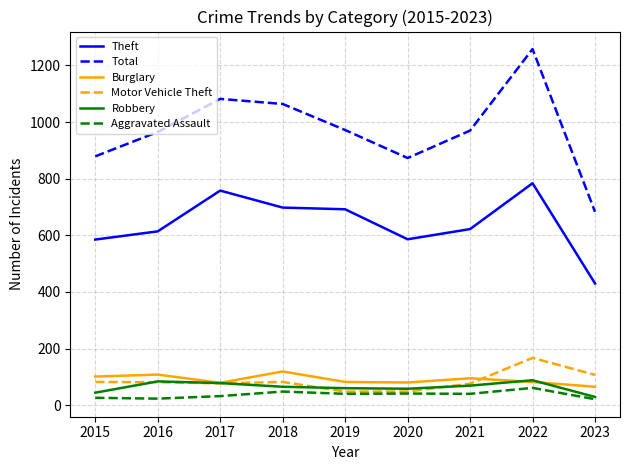

True or false: Theft has a value of 692 at 2019.

True